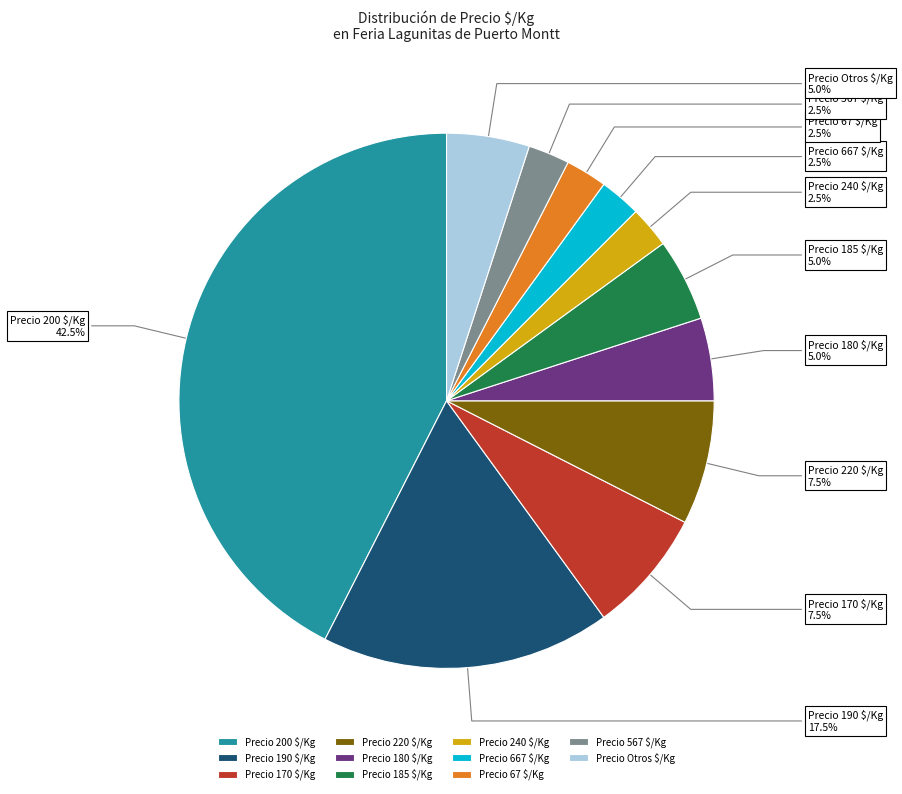

Count the number of slices in the pie.

11